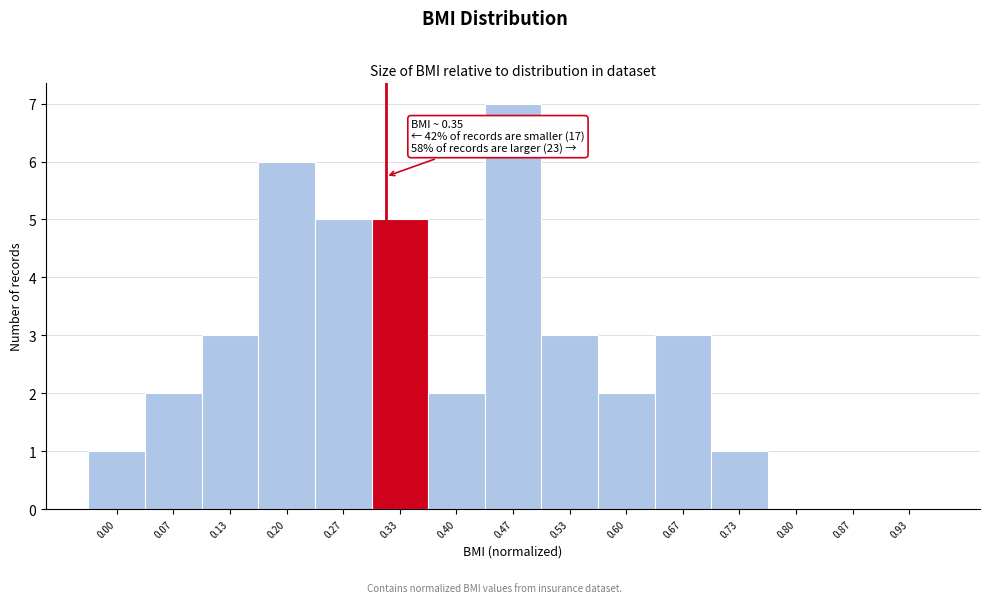

Reading left to right, transcribe all the data shown in this chart.

0.00=1	0.07=2	0.13=3	0.20=6	0.27=5	0.33=5	0.40=2	0.47=7	0.53=3	0.60=2	0.67=3	0.73=1	0.80=0	0.87=0	0.93=0